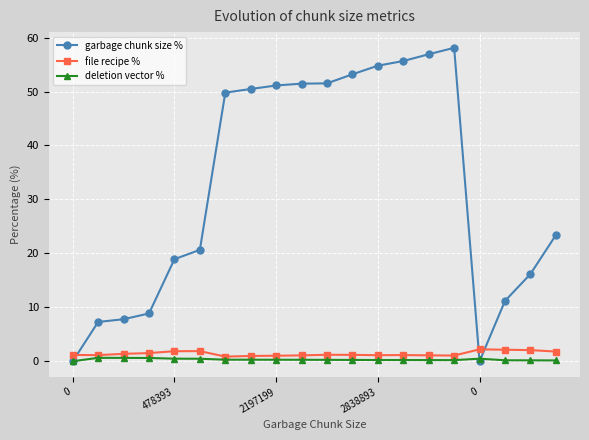

True or false: file recipe % has more than 0 points higher than both neighbors.

True